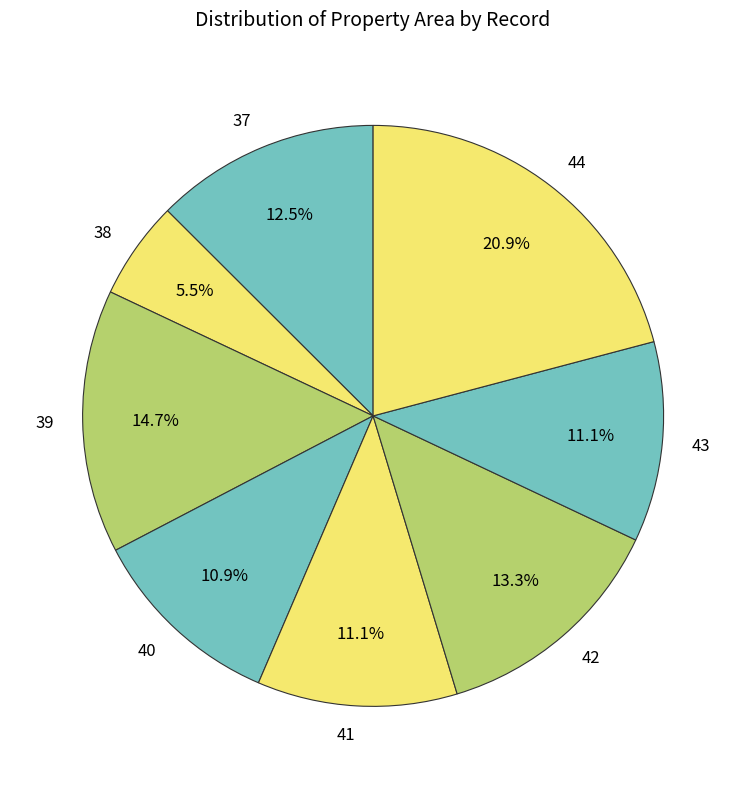

To the nearest percent, what is the difference between the 39 and 37 slice percentages?

2%